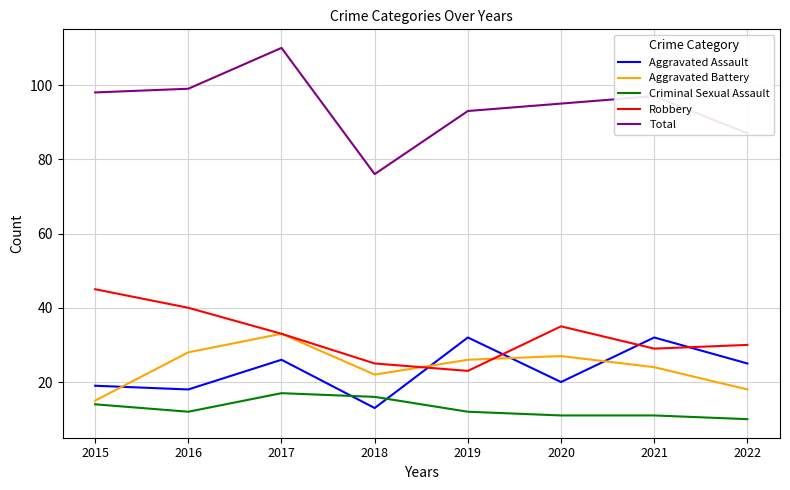

Is this an area chart (filled region under the line)?

No